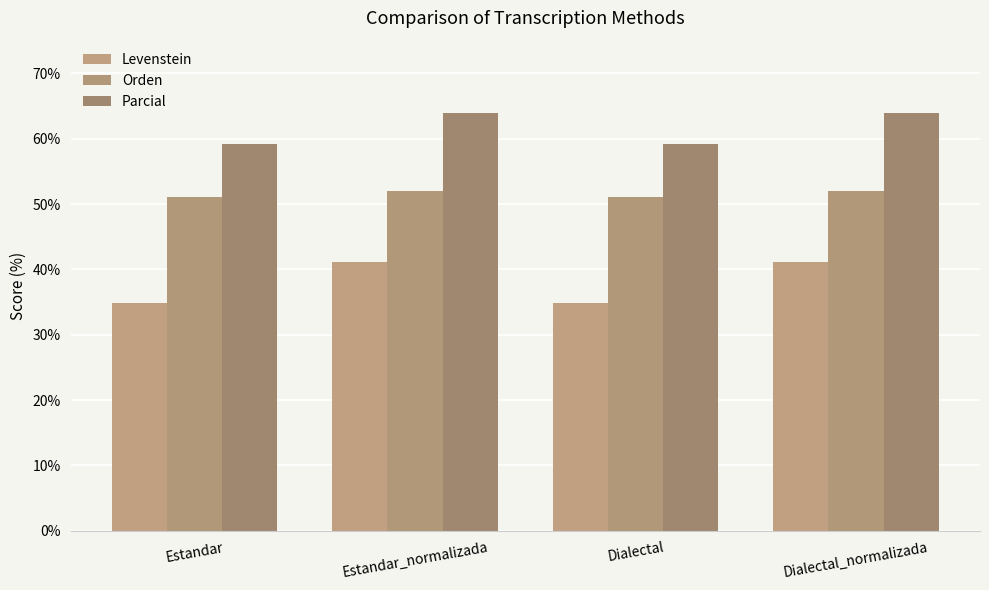

Does the chart contain any negative values?

No